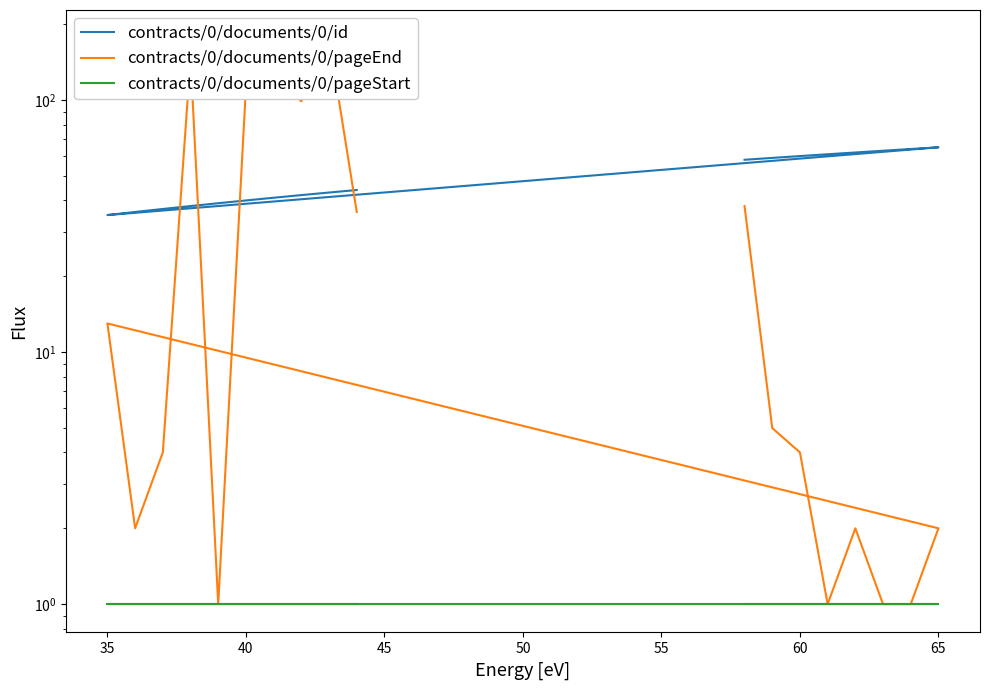

How many lines are shown in the chart?

3